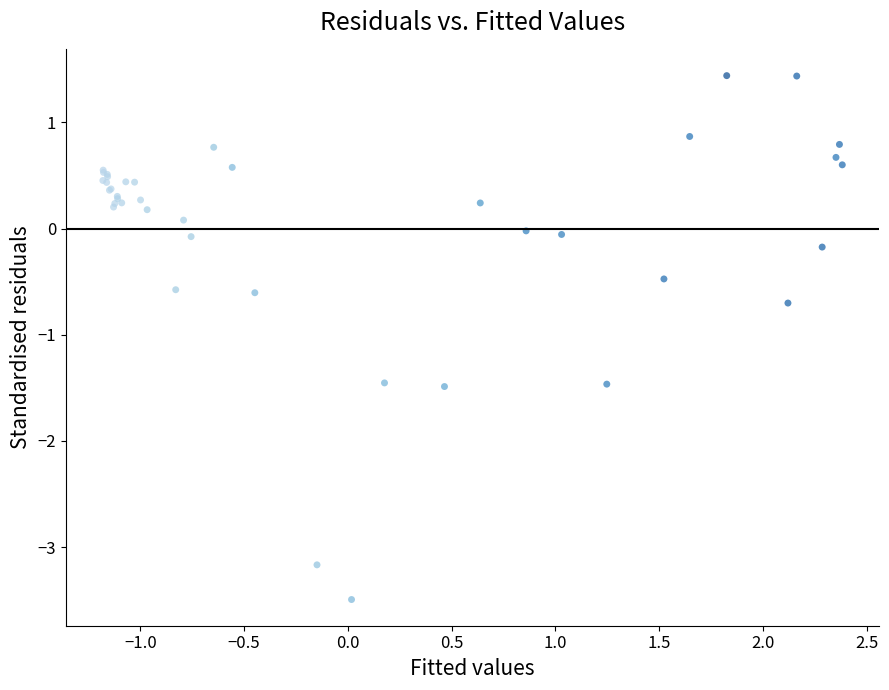

What Y value in the scatter plot is closest to -1?

-0.7